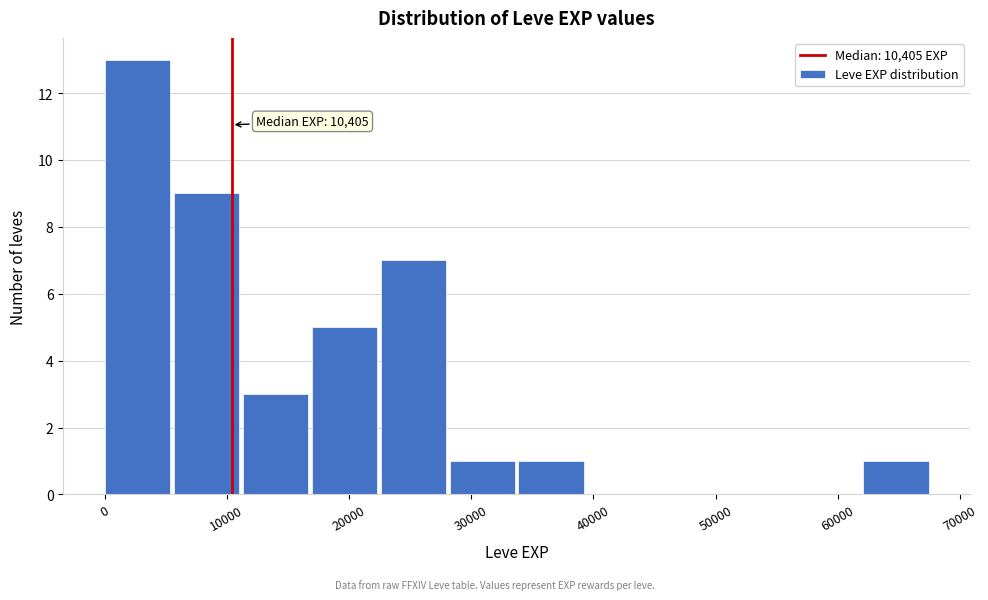

Over which range of the x-axis is the bar tallest?

0 to 6000